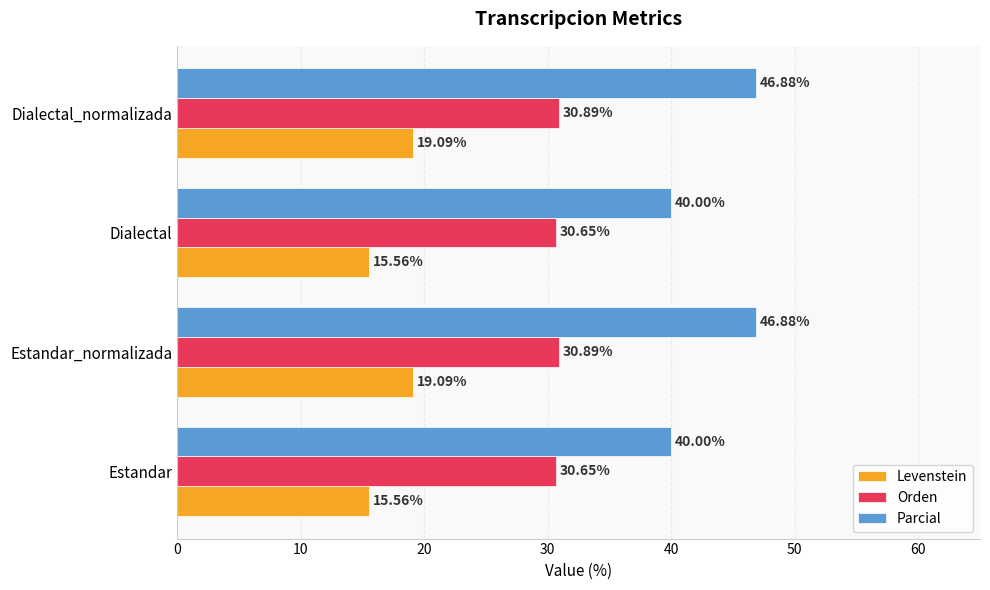

Which series has the widest spread of values?

Parcial